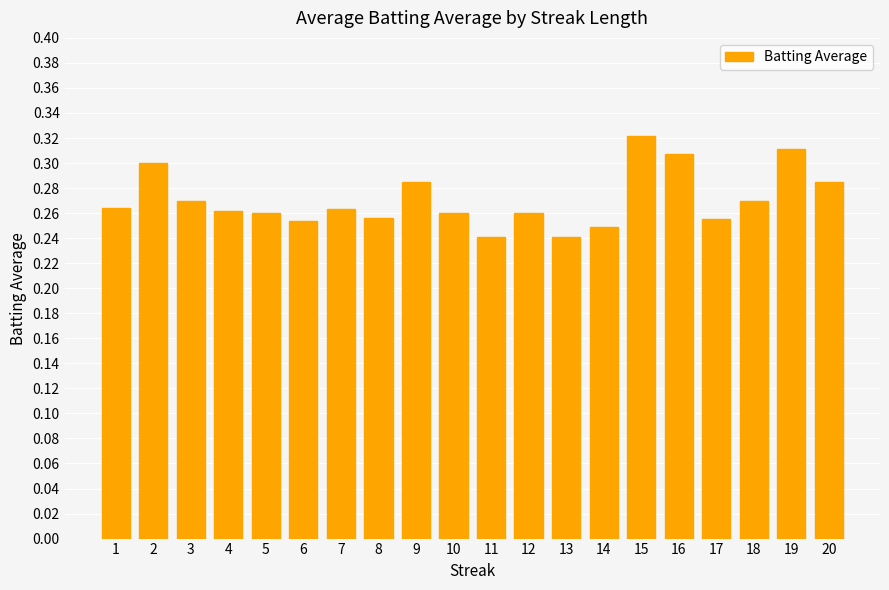

How many values are between 0 and 1?

20